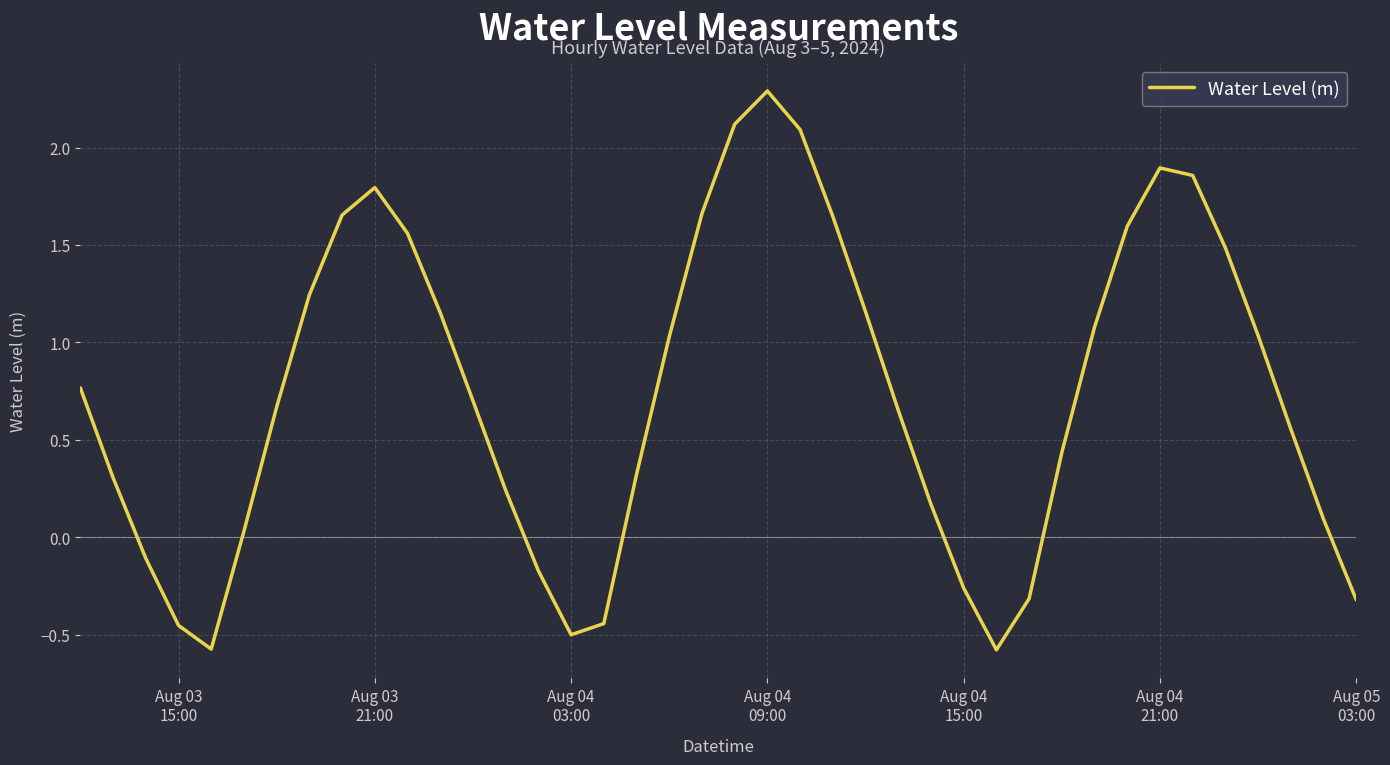

What is the minimum value shown in the chart?

-0.6